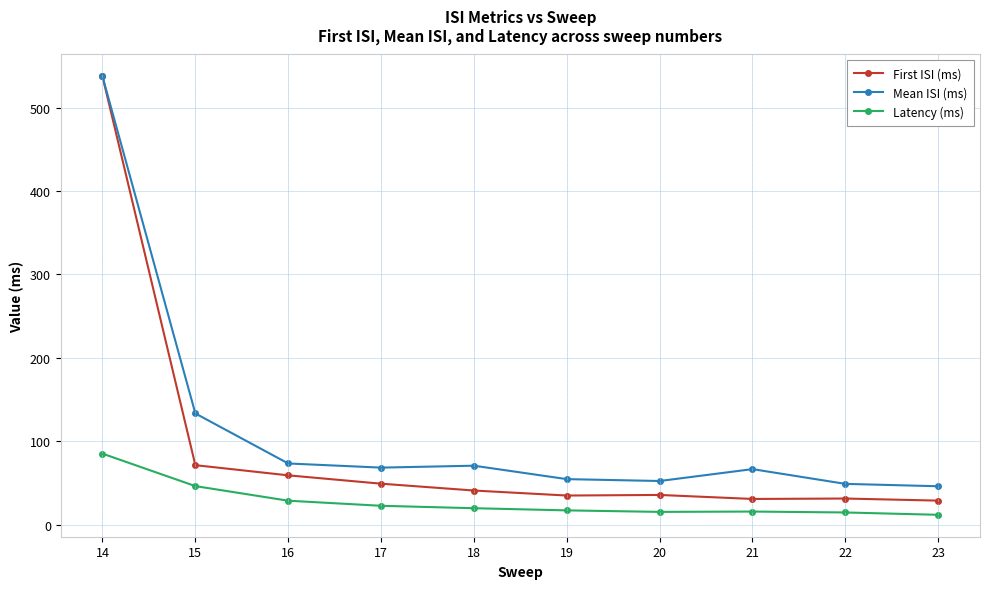

Does the chart display data point markers on the line(s)?

Yes